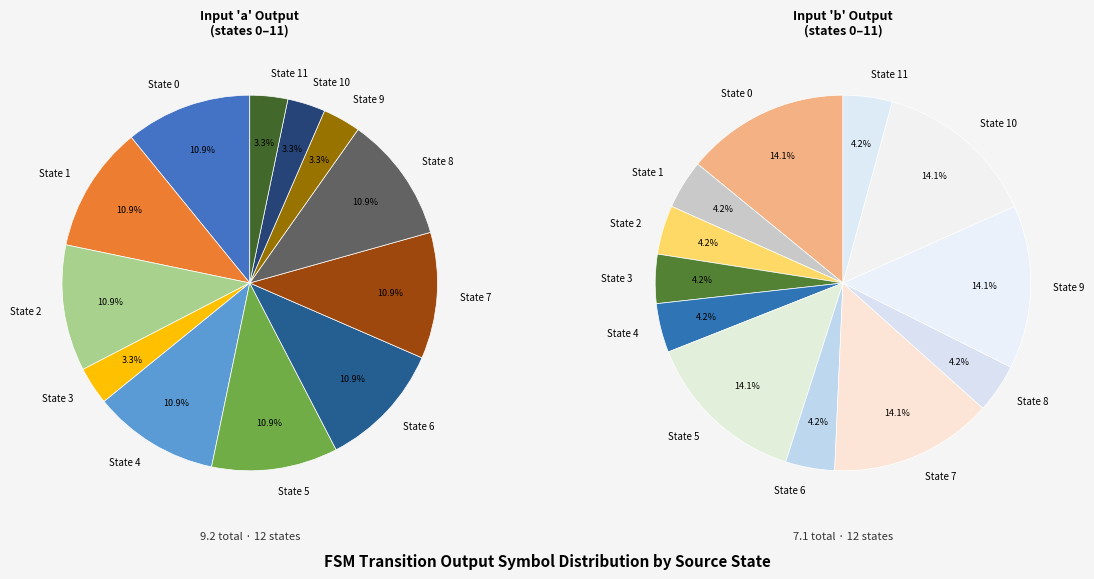

Does 10 account for over 50% of the chart?

No